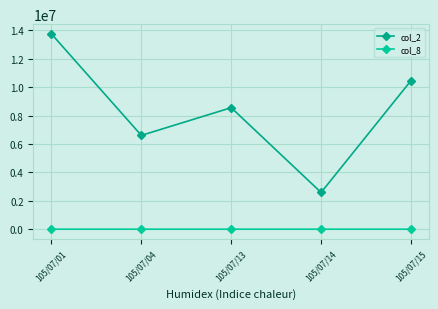

At which label does col_2 first exceed 8560000?

105/07/01